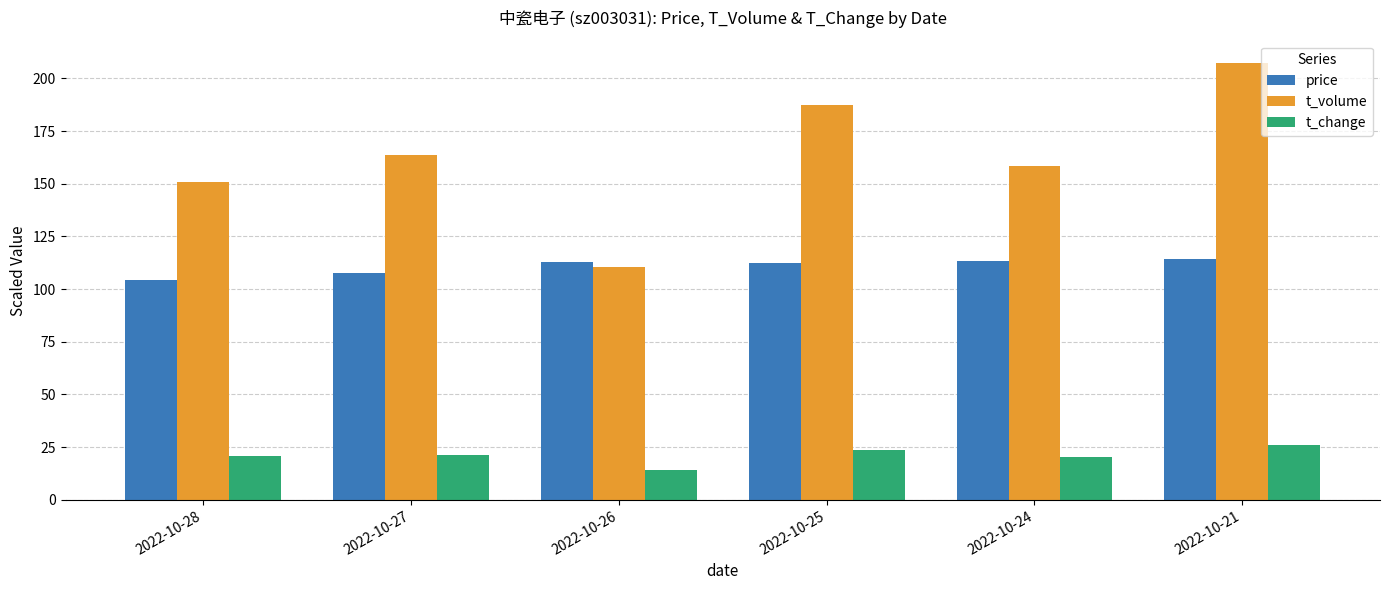

Which series has the largest total across all categories?

t_volume